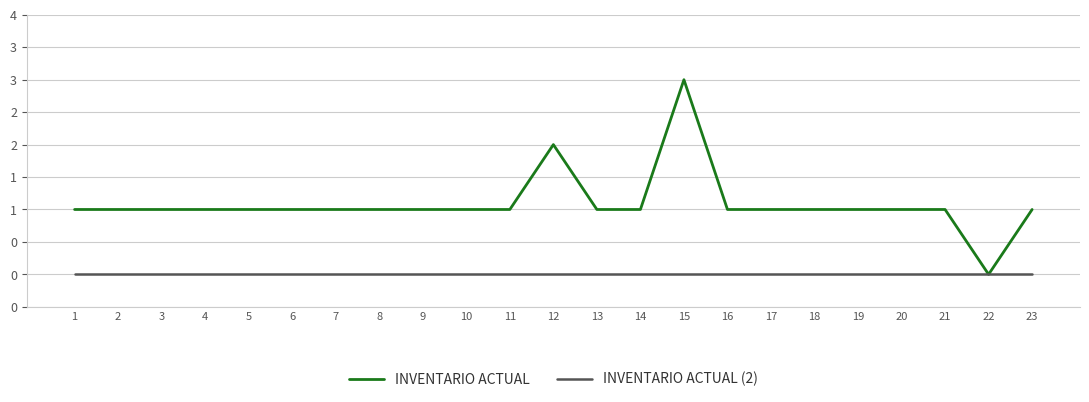

True or false: INVENTARIO ACTUAL and INVENTARIO ACTUAL (2) cross at least once.

False